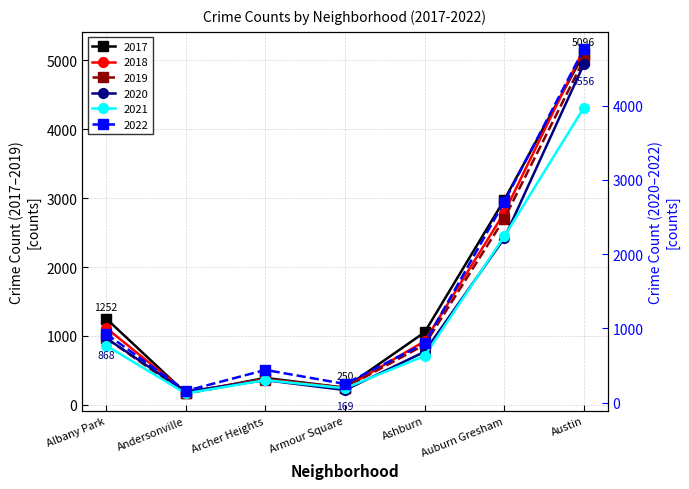

What is the label of the 2nd point from the right?

Auburn Gresham